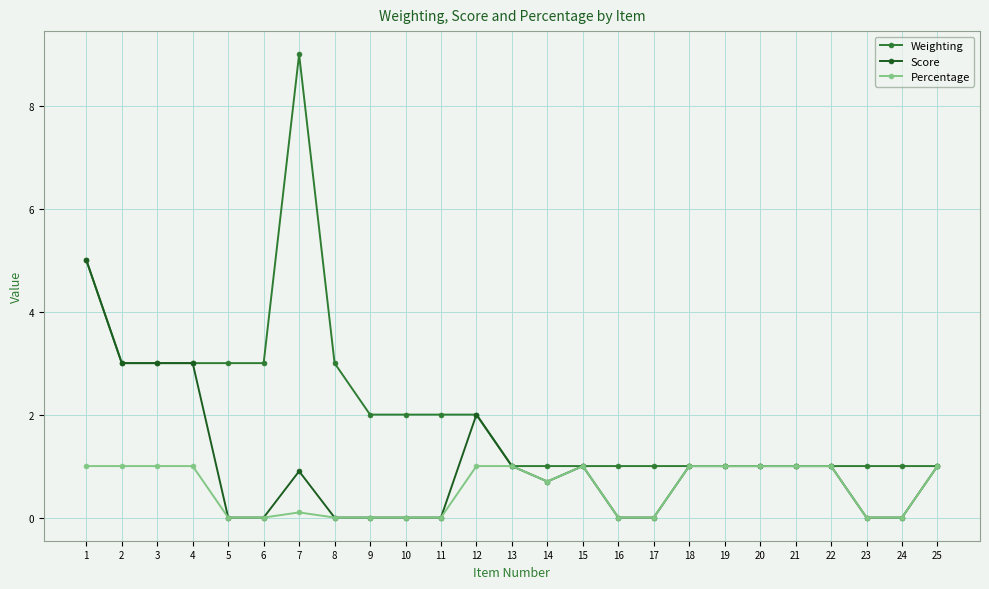

Rank the series by their maximum value, from lowest to highest.

Percentage, Score, Weighting